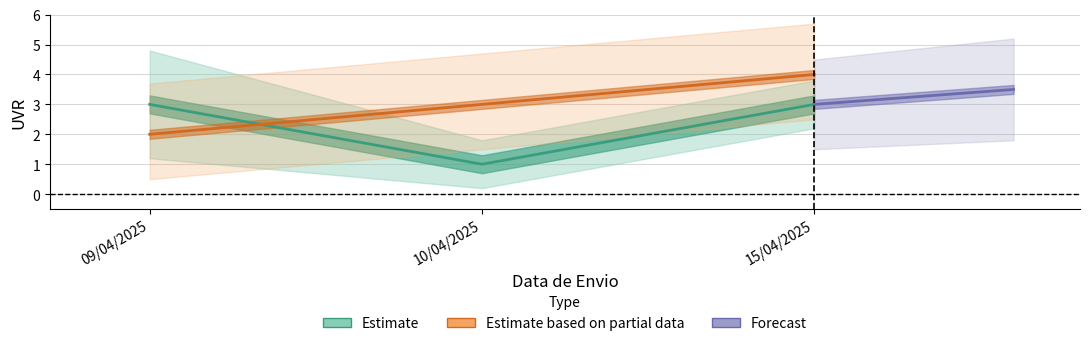

Is this an area chart (filled region under the line)?

No